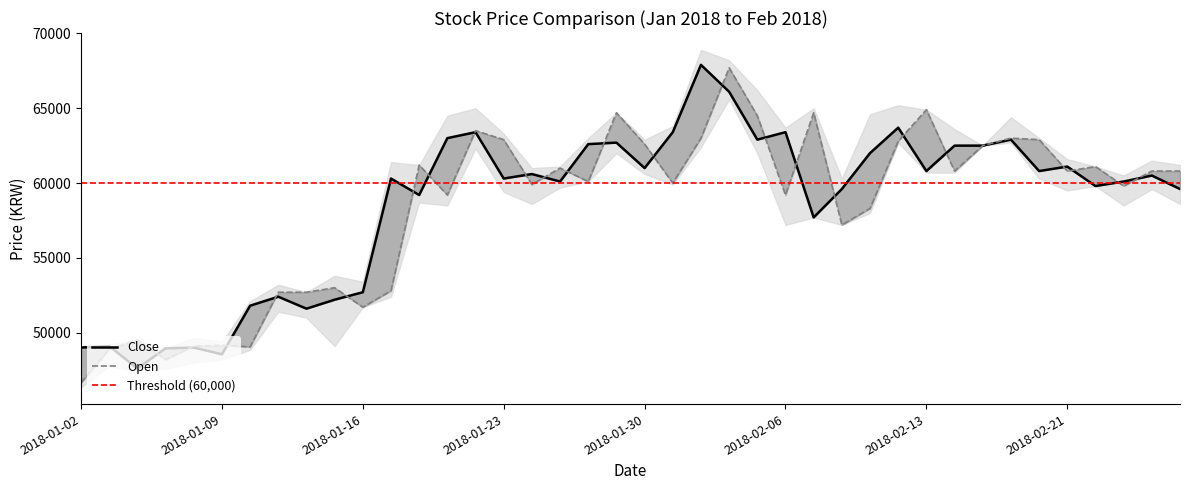

What is the sum of all Open values?

2333350